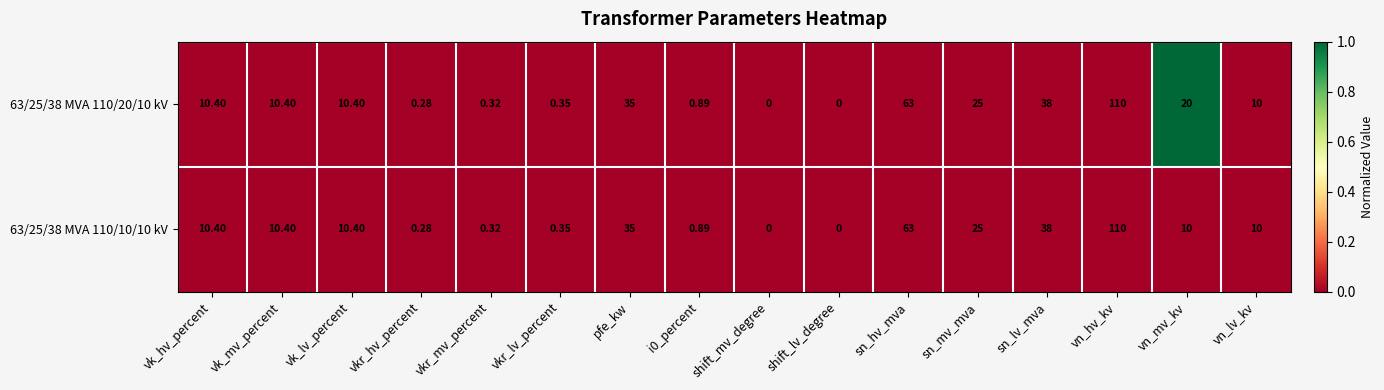

List the series in order of their overall mean, highest first.

63/25/38 MVA 110/20/10 kV, 63/25/38 MVA 110/10/10 kV